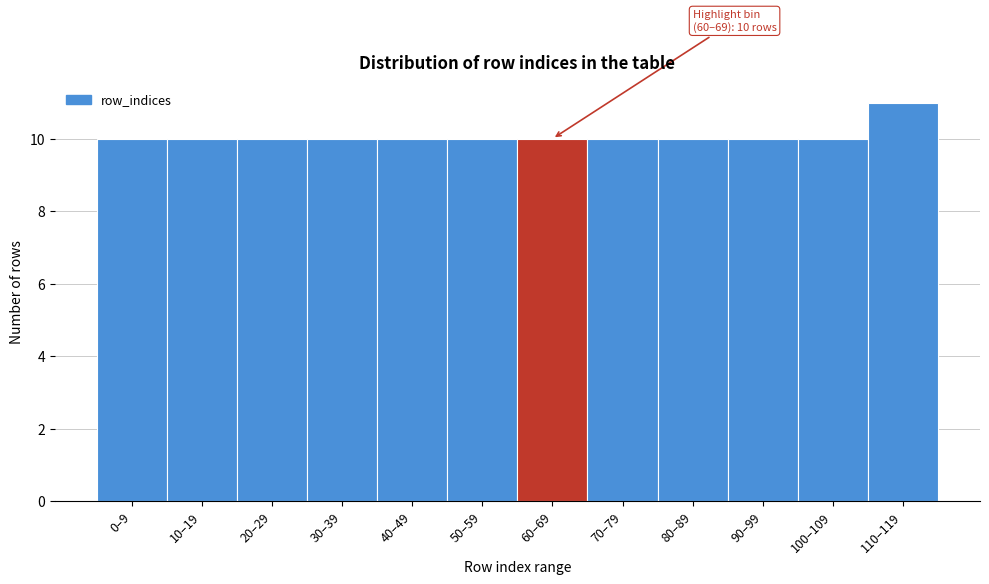

Reading left to right, list all the values displayed in this chart.

10	10	10	10	10	10	10	10	10	10	10	11